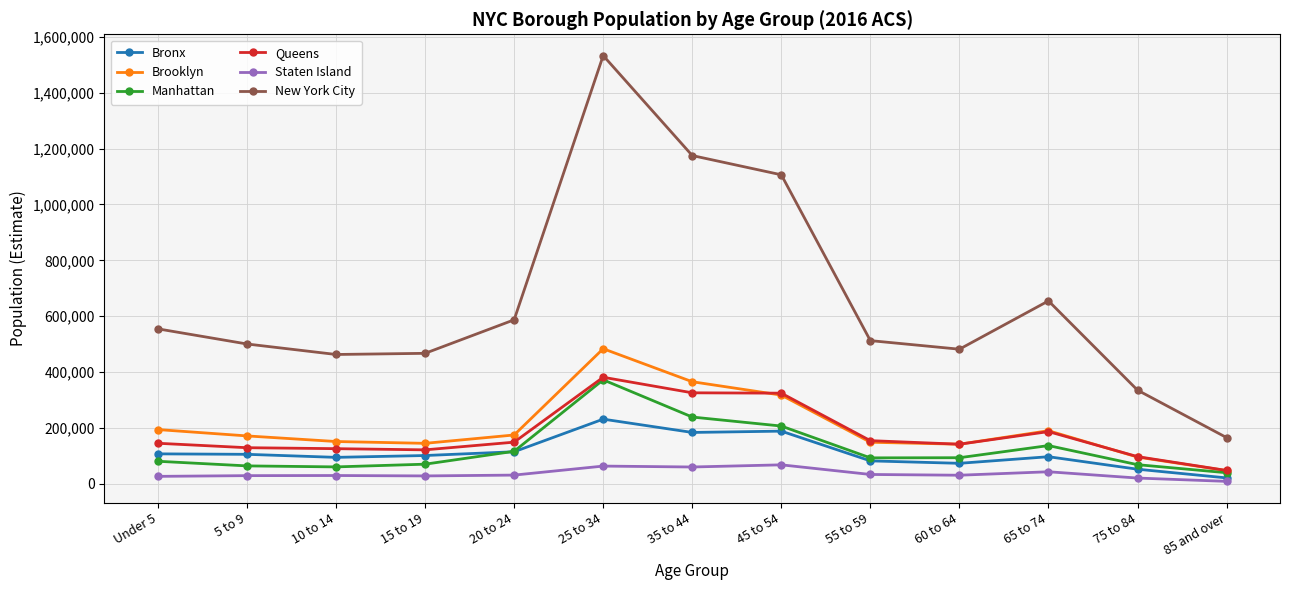

True or false: New York City and Bronx cross at least once.

False